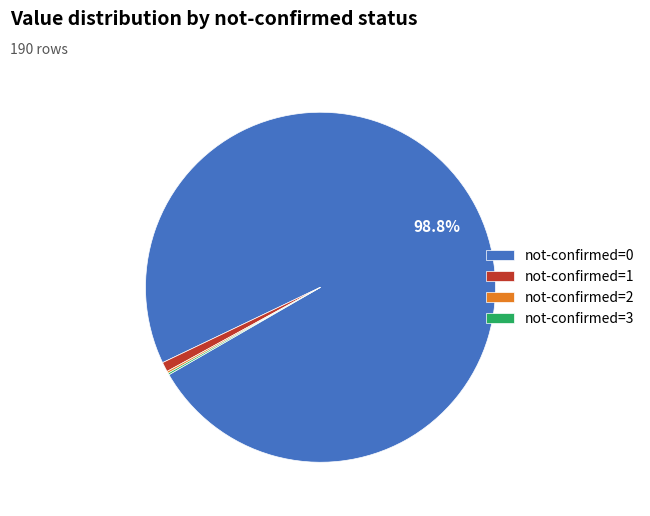

Which slice represents more than half of the pie?

not-confirmed=0